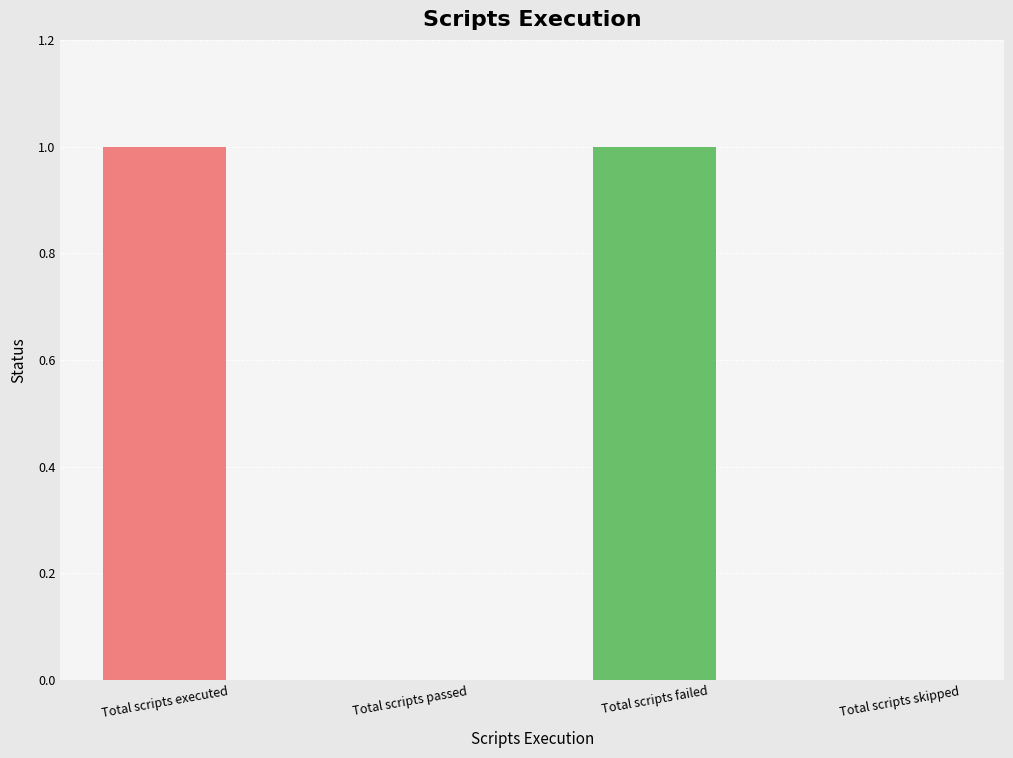

Which has a higher value, Total scripts failed or Total scripts passed?

Total scripts failed